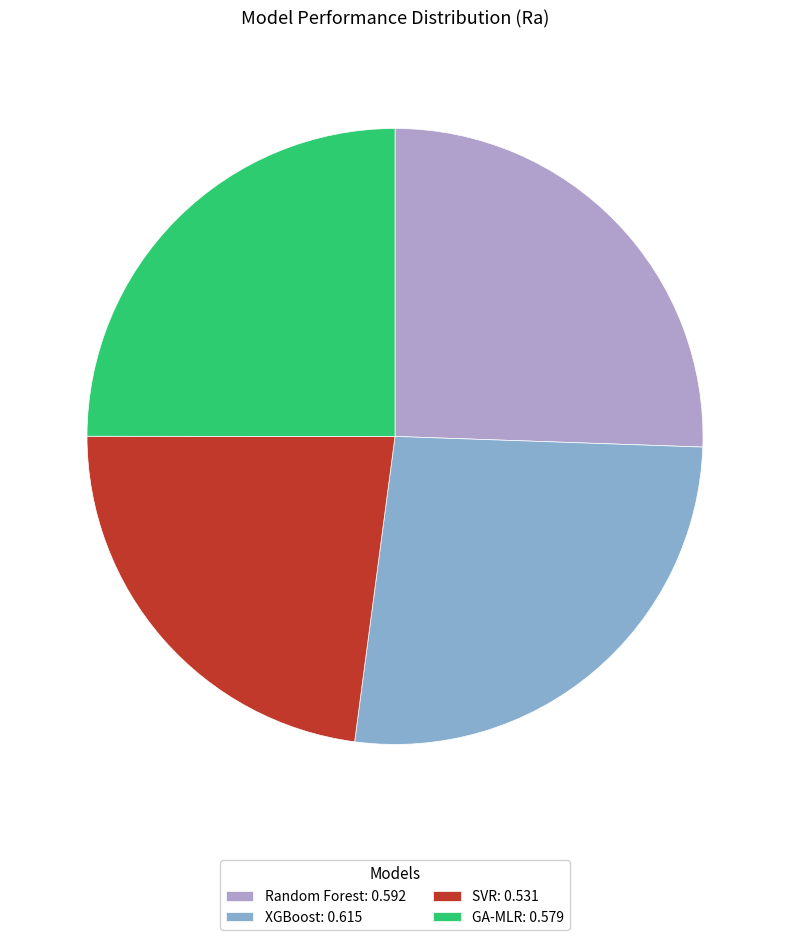

Is there a majority slice in this chart?

No